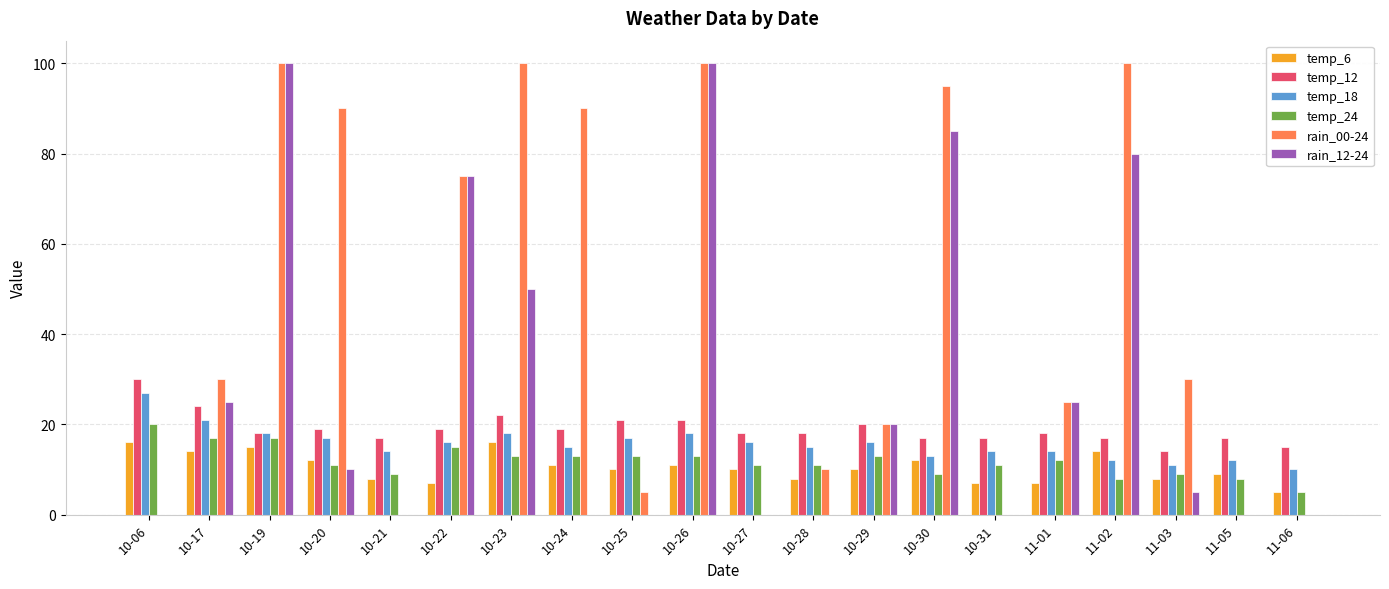

Is it true that temp_6 equals 5 at 11-06?

True